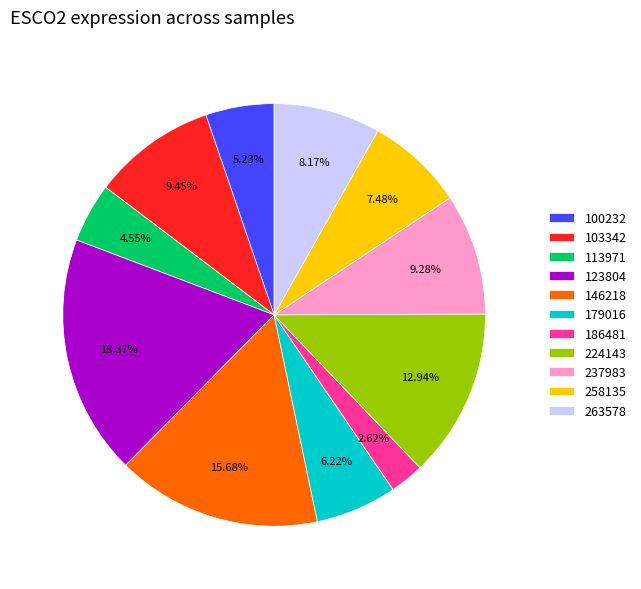

Does 224143 account for over 50% of the chart?

No